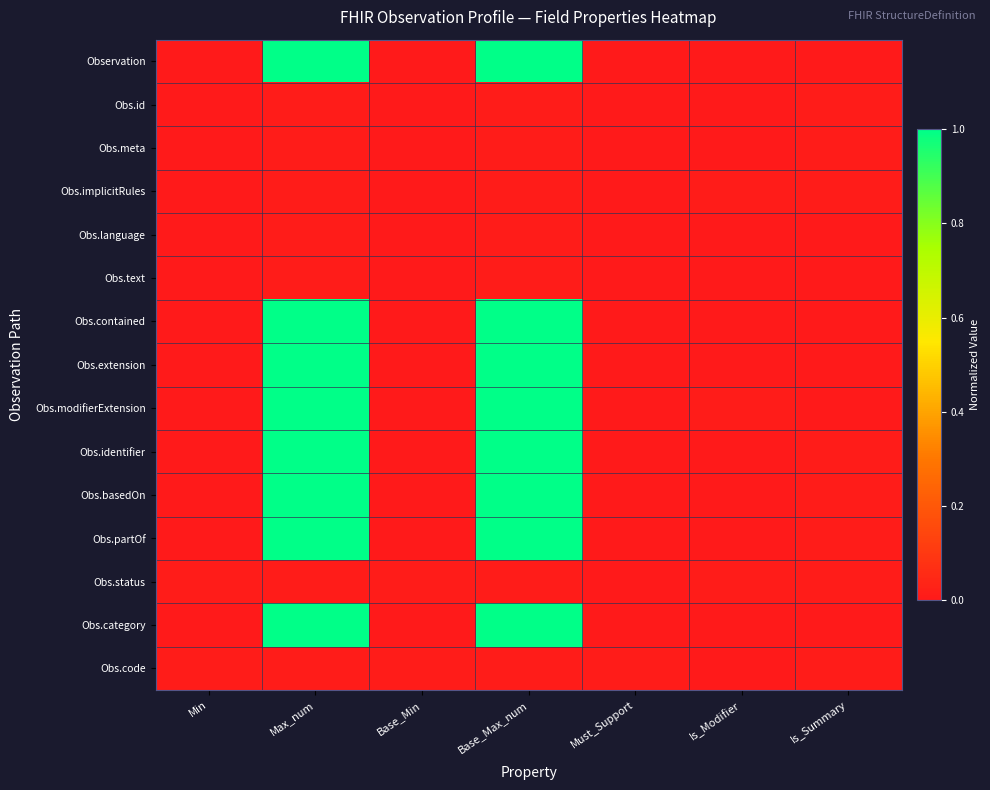

What is the total value across all series at Max_num?

8.1